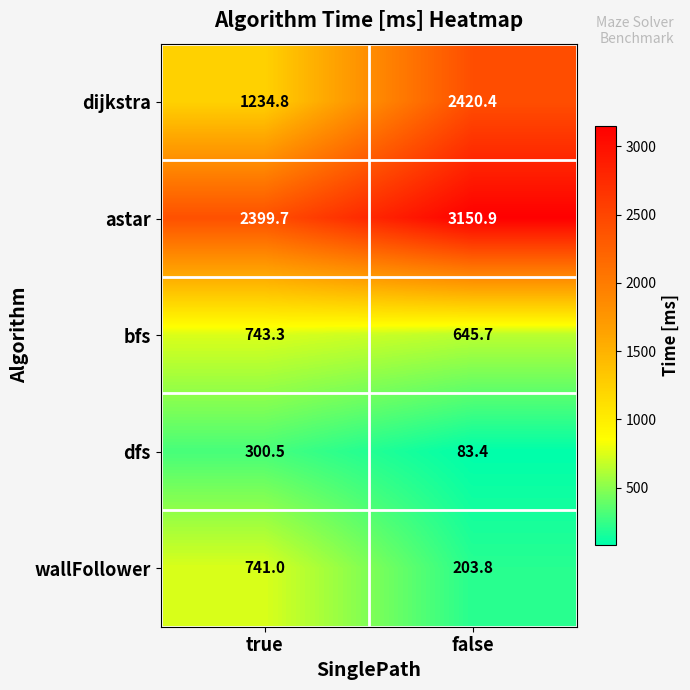

At true, list the series in order from smallest to largest.

dfs, wallFollower, bfs, dijkstra, astar